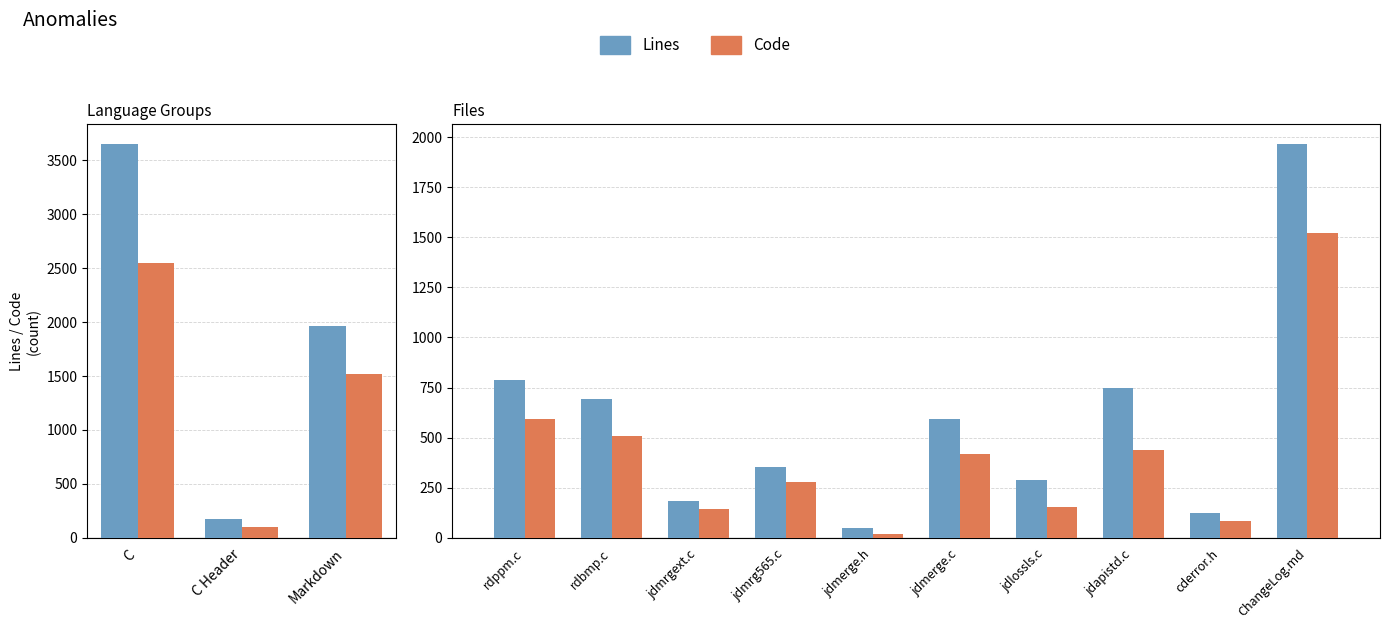

Which has a higher value, cderror.h or ChangeLog.md?

ChangeLog.md